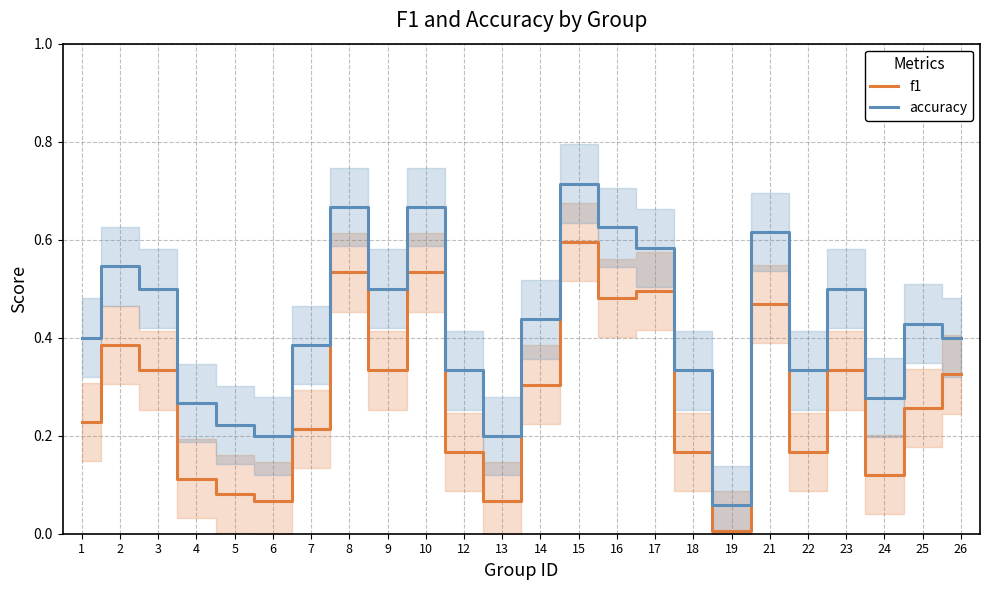

What is the maximum value for accuracy?

0.7